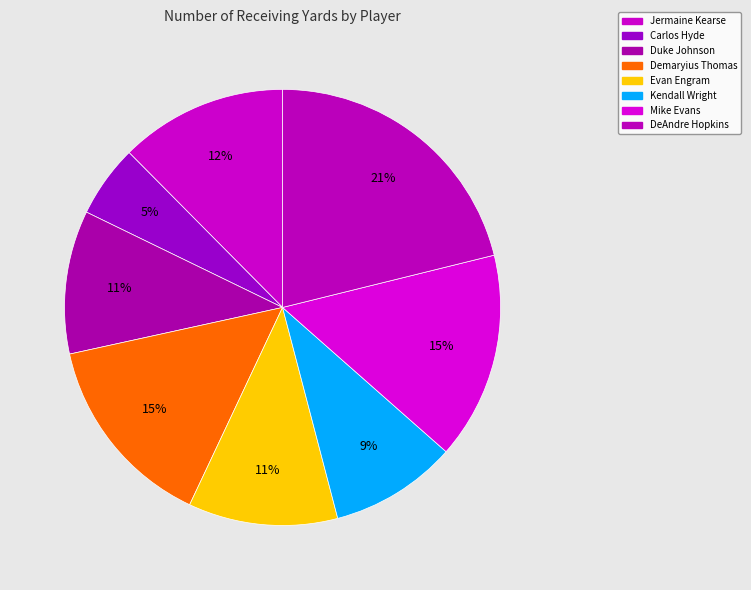

Count the number of slices in the pie.

8